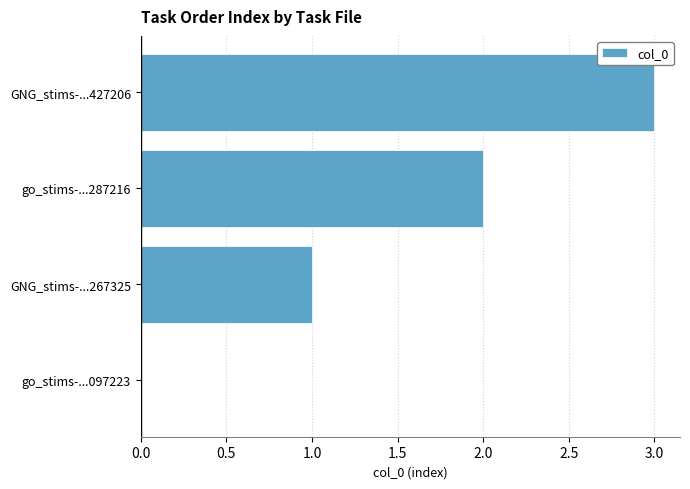

What is the sum of all values?

6